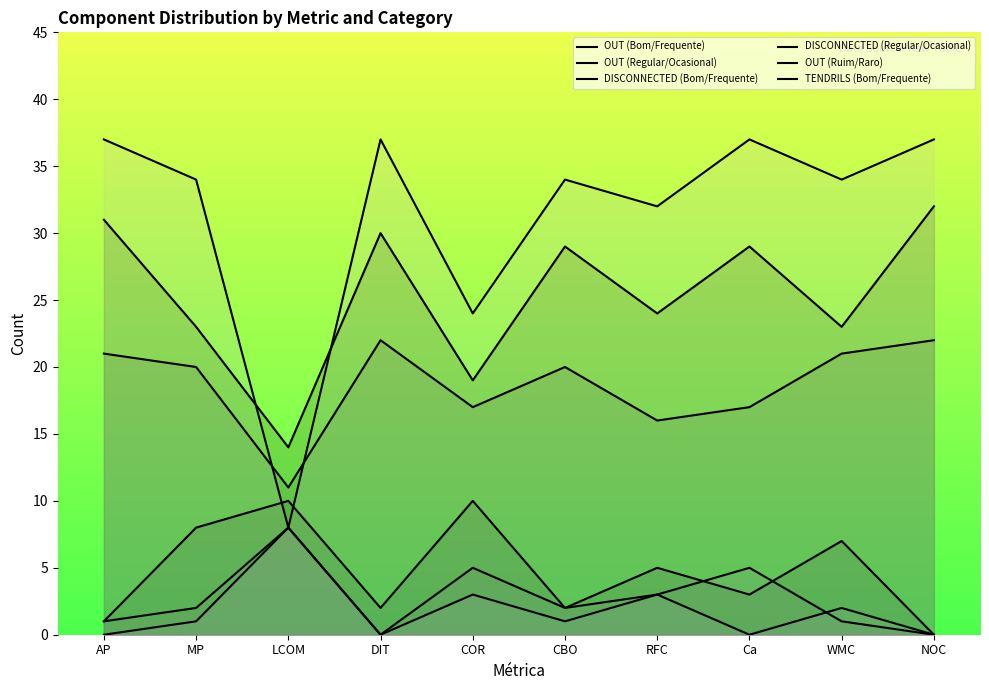

Which series changed the most between MP and WMC?

OUT (Regular/Ocasional)